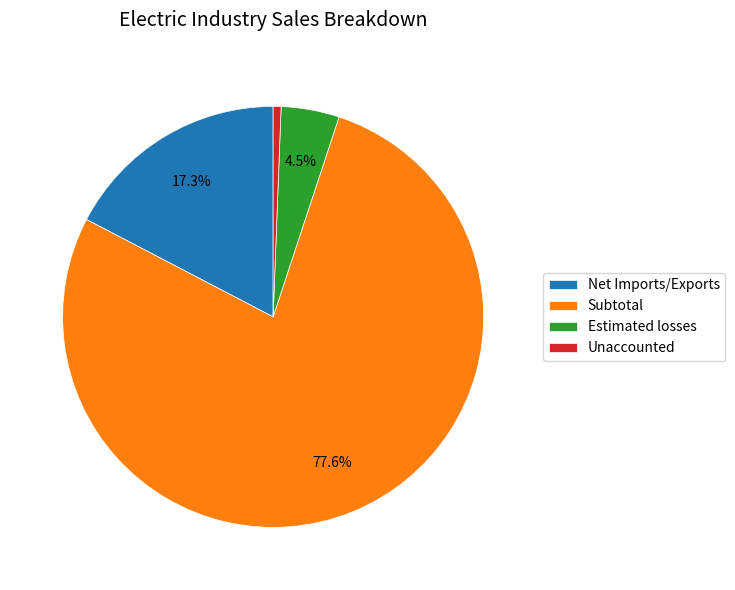

Which category has the biggest portion of the pie?

Subtotal